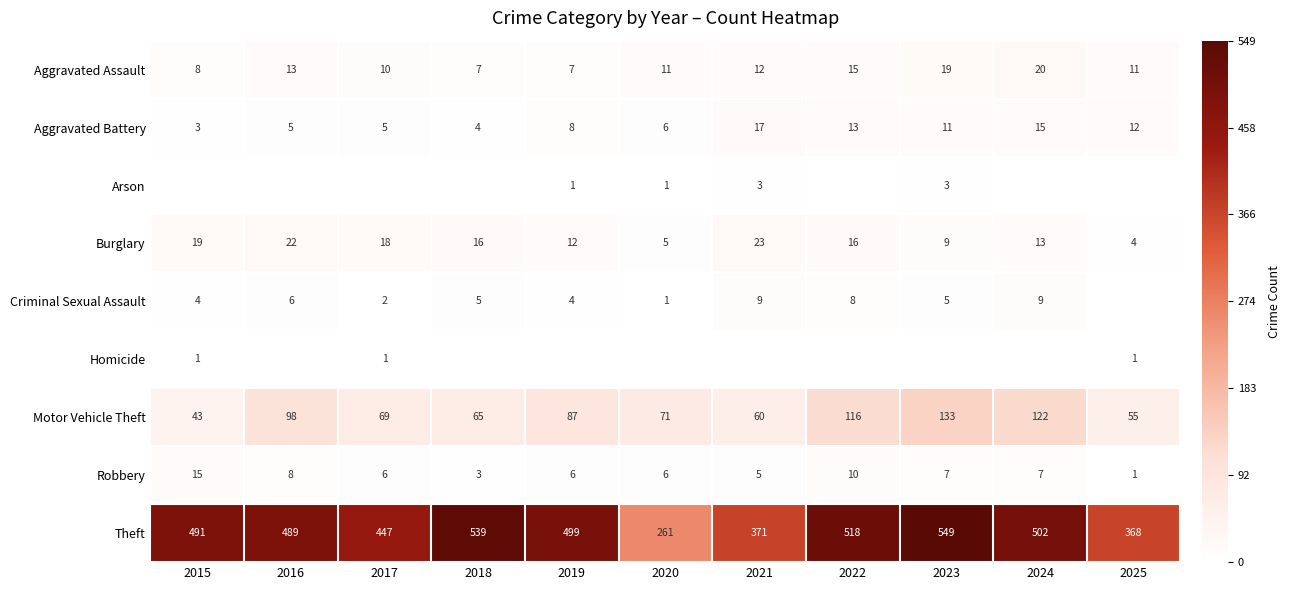

What is the difference between the Robbery values at 2024 and 2018?

4